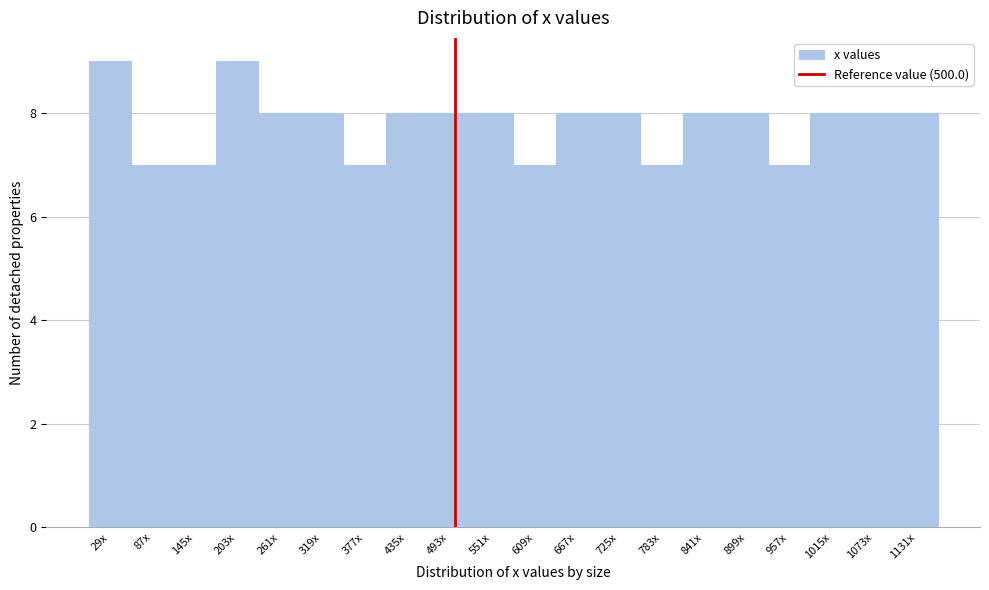

Reading left to right, transcribe all the data shown in this chart.

9	7	7	9	8	8	7	8	8	8	7	8	8	7	8	8	7	8	8	8